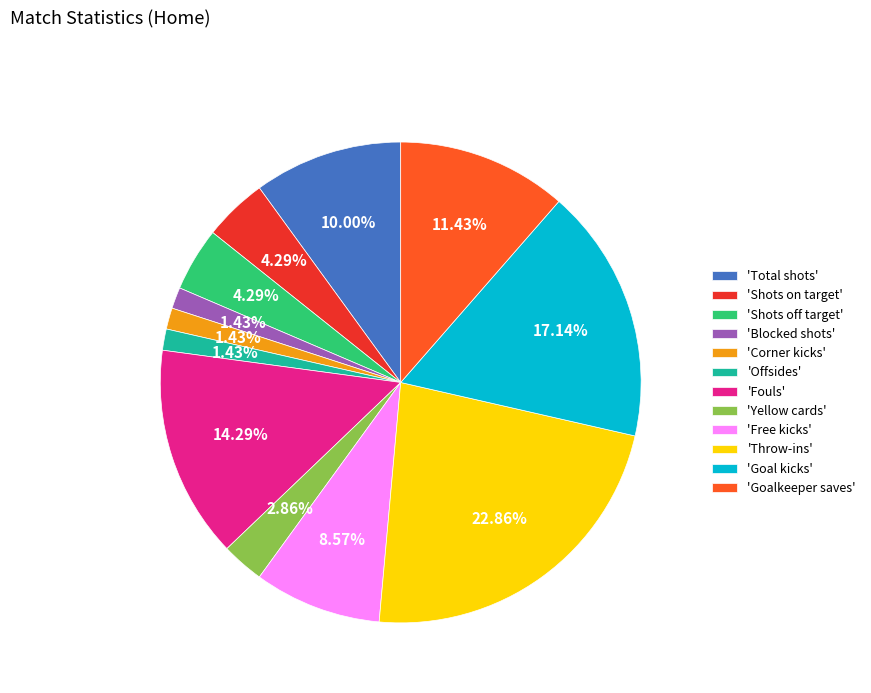

How many segments does this pie chart have?

12